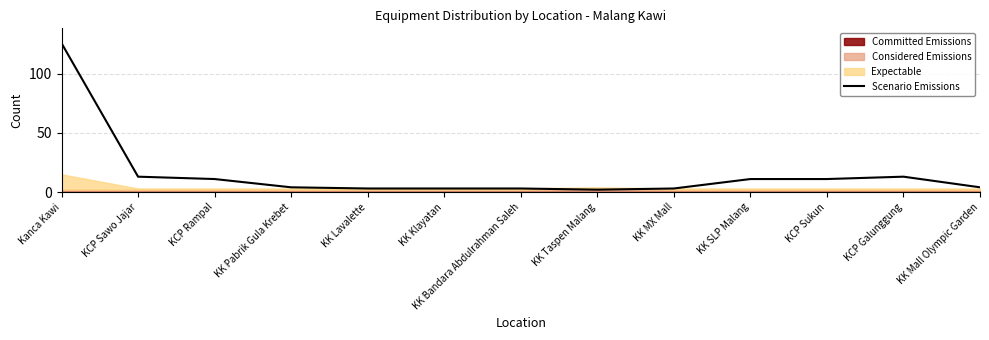

Where is the first local maximum?

KCP Galunggung